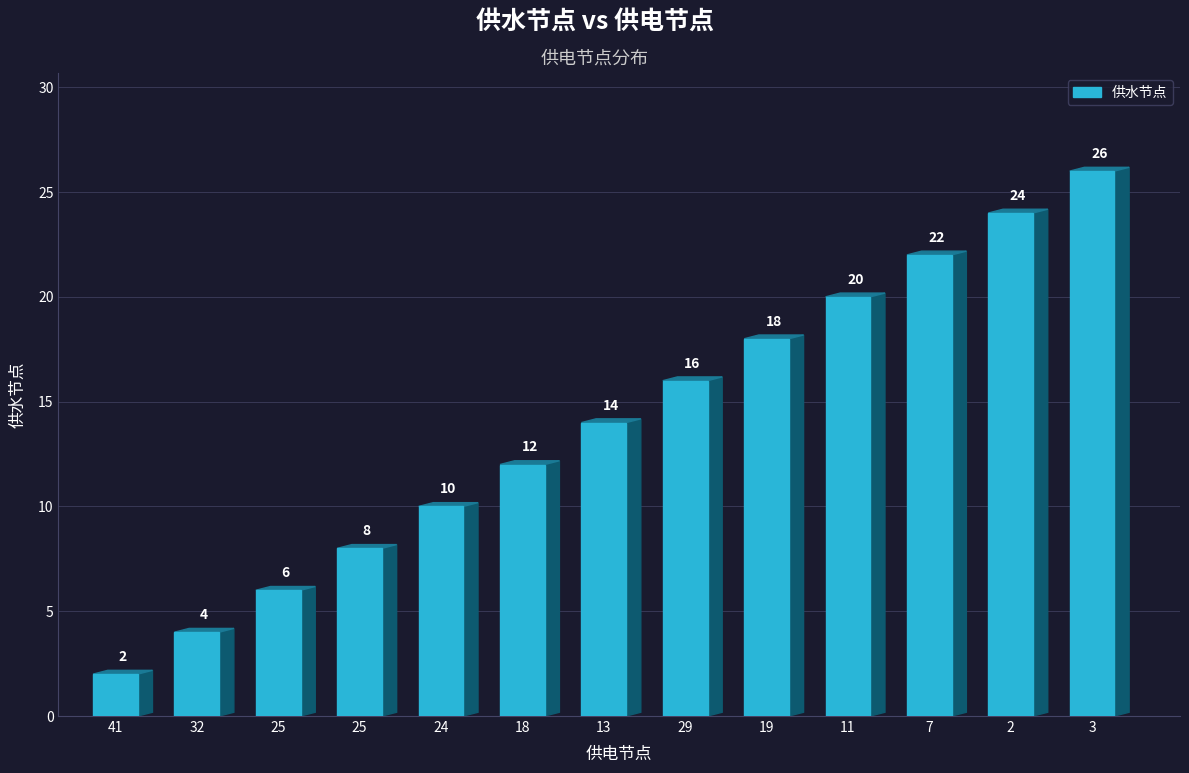

What is the greatest value displayed?

26